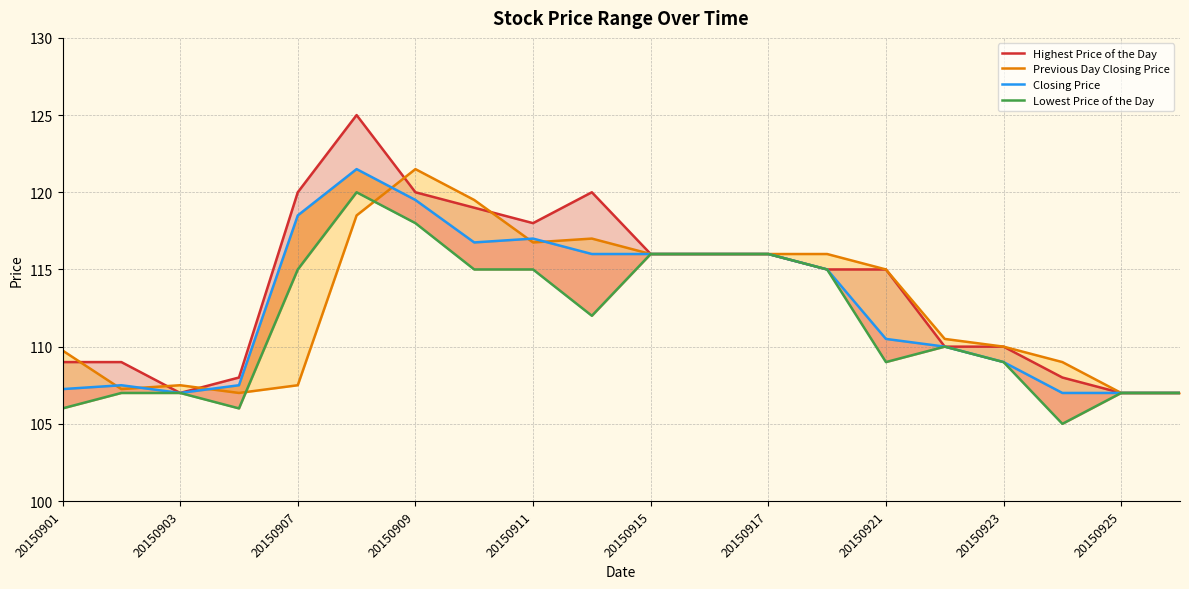

Count the number of categories in the chart.

20